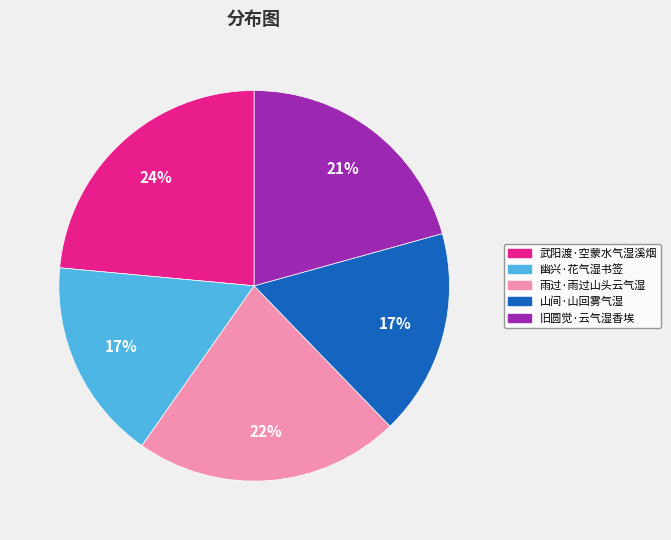

Count the number of slices in the pie.

5